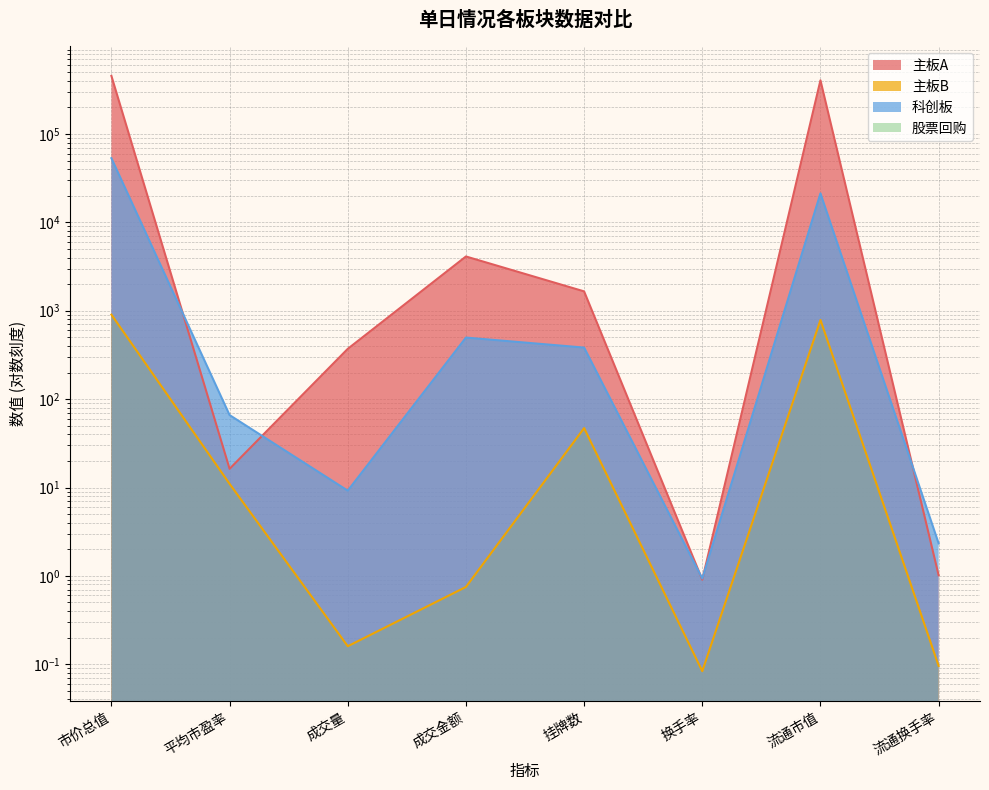

Reading left to right, extract all data points from this chart.

主板A: 市价总值=454034.3	平均市盈率=16.3	成交量=370.8	成交金额=4111.8	挂牌数=1656.0	换手率=0.9	流通市值=404969.0	流通换手率=1.0
主板B: 市价总值=903.3	平均市盈率=11.0	成交量=0.2	成交金额=0.8	挂牌数=47.0	换手率=0.1	流通市值=786.7	流通换手率=0.1
科创板: 市价总值=53245.3	平均市盈率=66.0	成交量=9.2	成交金额=497.1	挂牌数=383.0	换手率=0.9	流通市值=21309.8	流通换手率=2.3